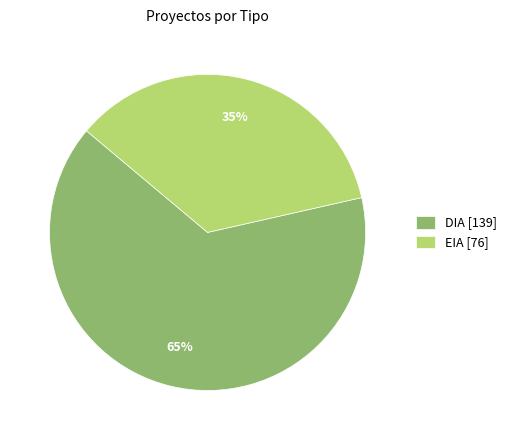

Count the number of slices in the pie.

2